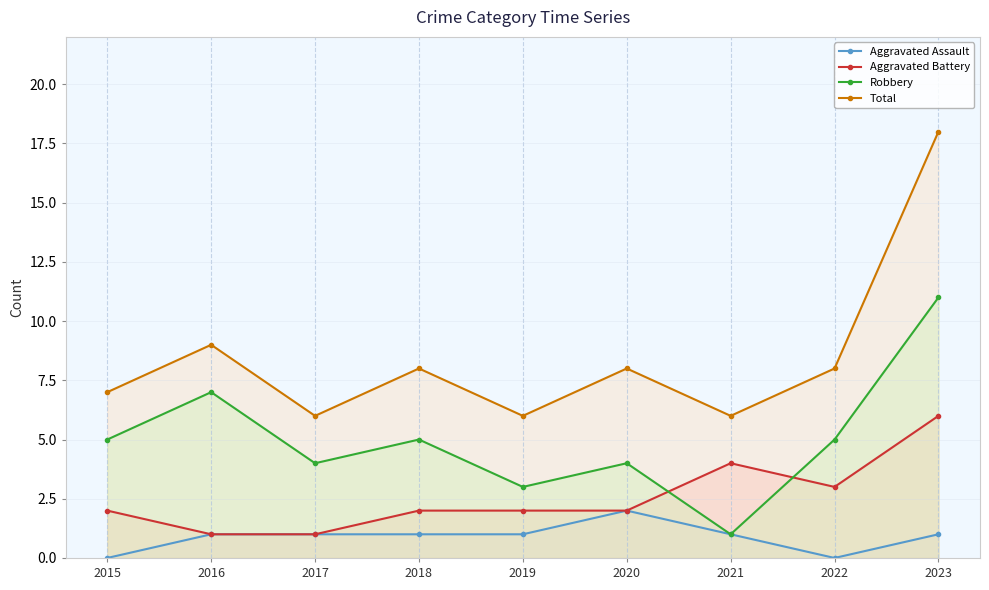

At which label does Total first exceed 8?

2016